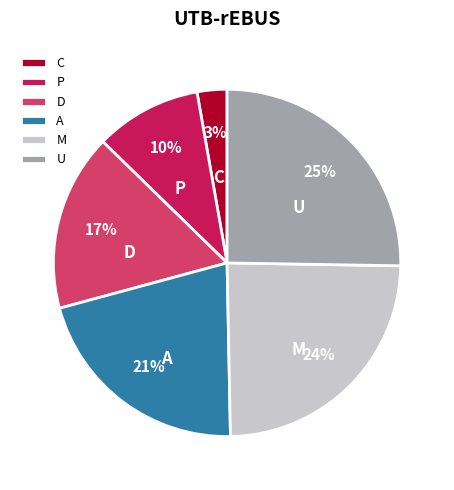

Is the sum of D and U greater than half?

No